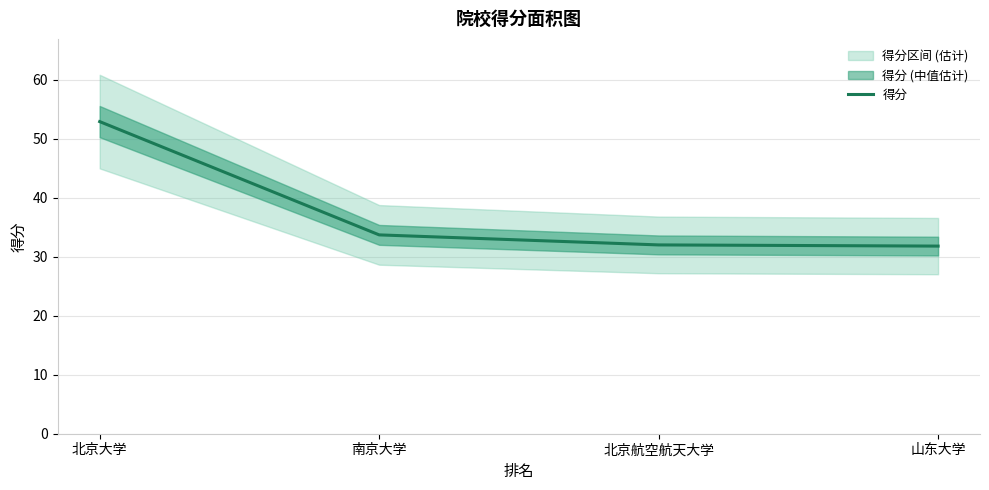

What is the maximum value shown in the chart?

52.9